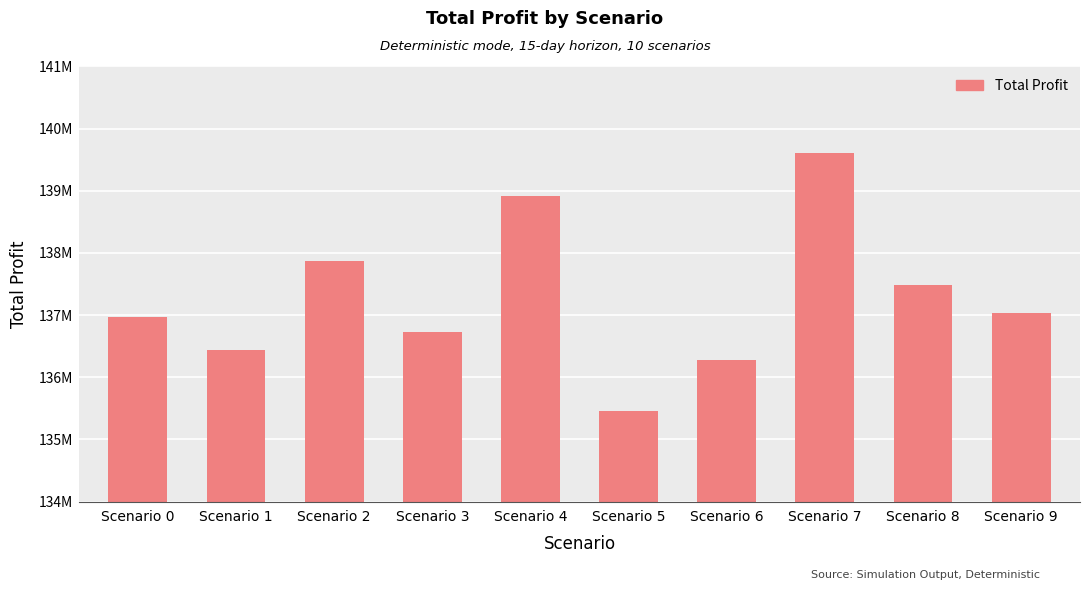

What is the smallest value displayed?

135459658.4